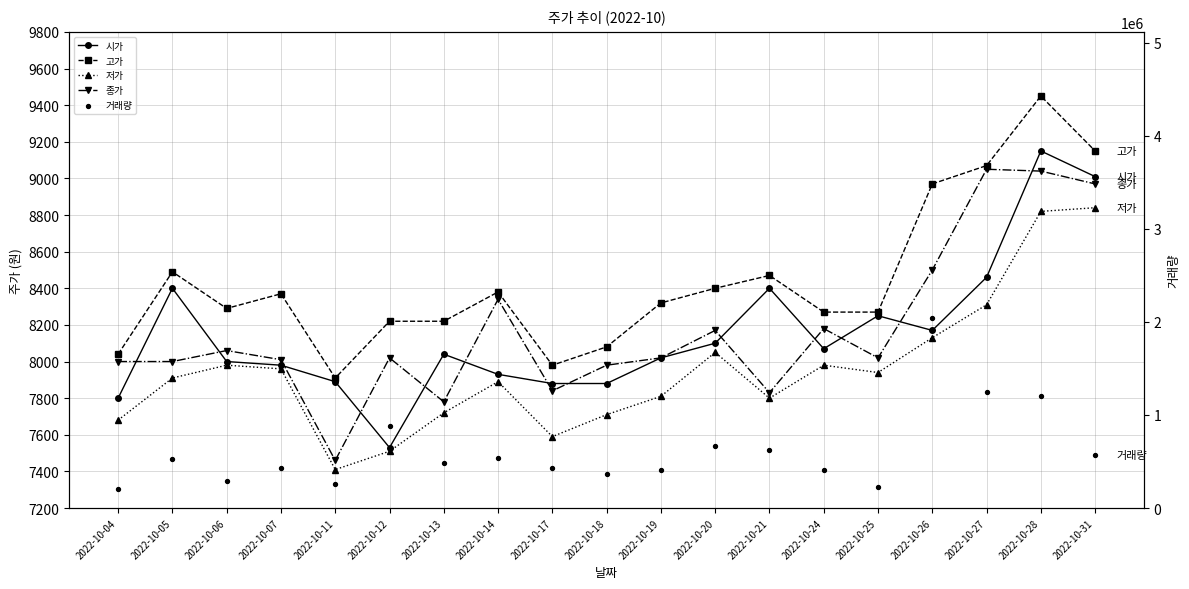

At which category is the sum across all series the highest?

2022-10-26